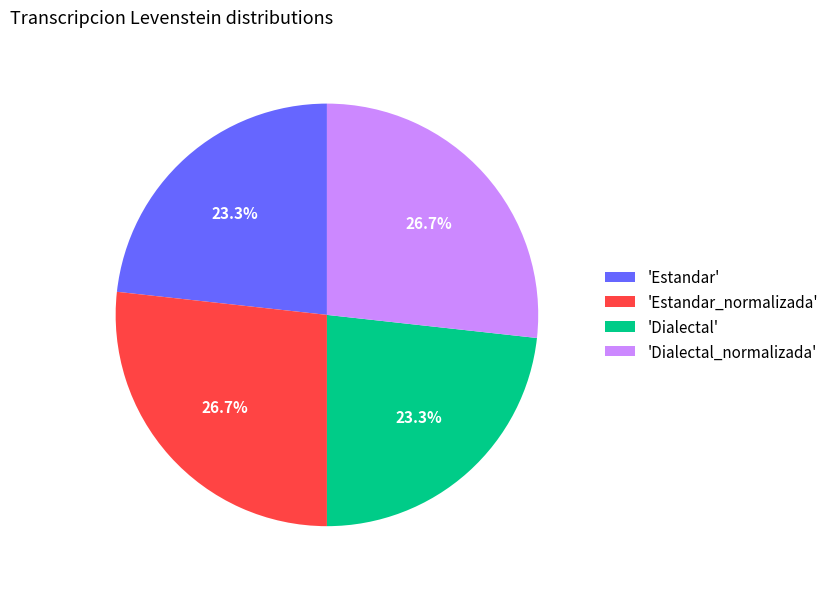

To the nearest percent, what is the difference between the largest and smallest slice percentages?

3%